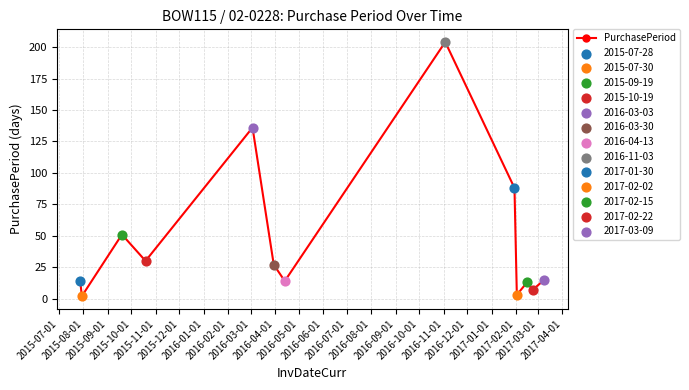

What is the greatest value displayed?

204